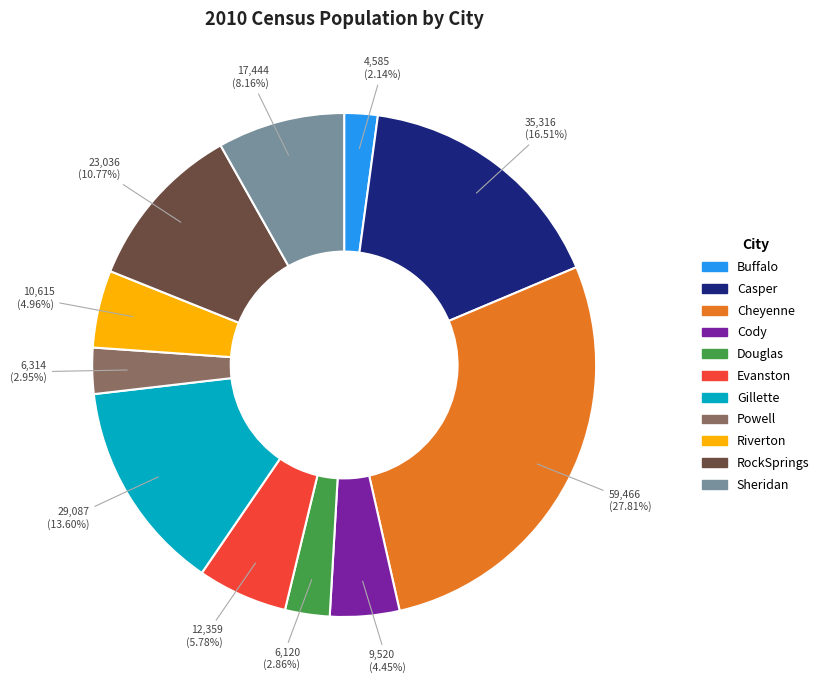

True or false: Sheridan accounts for 8% of the total.

True